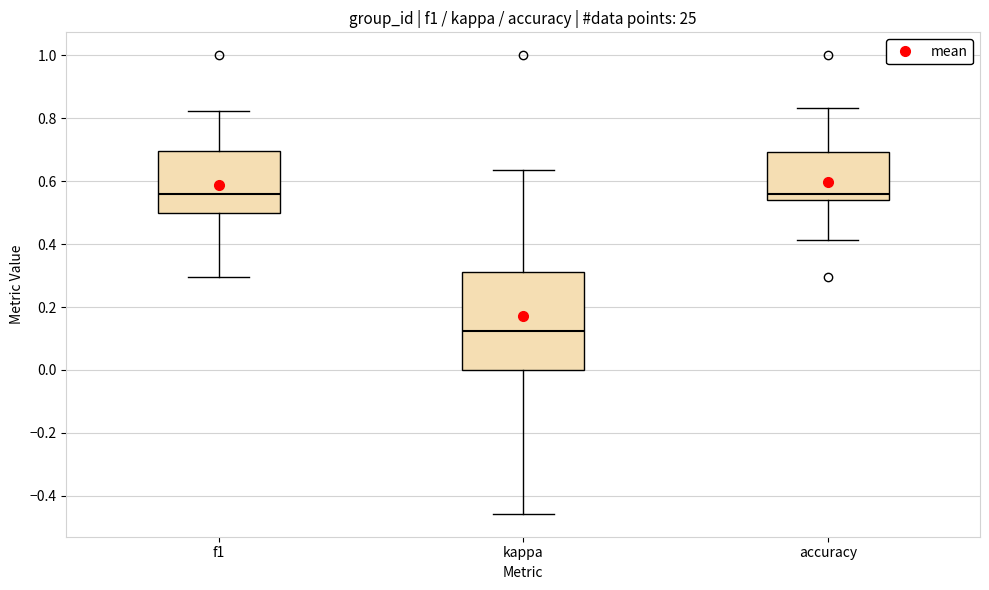

Where does the upper whisker of the box for accuracy end on the y-axis? The values are not printed on the chart, so give them approximately, as read against the axis.

0.84